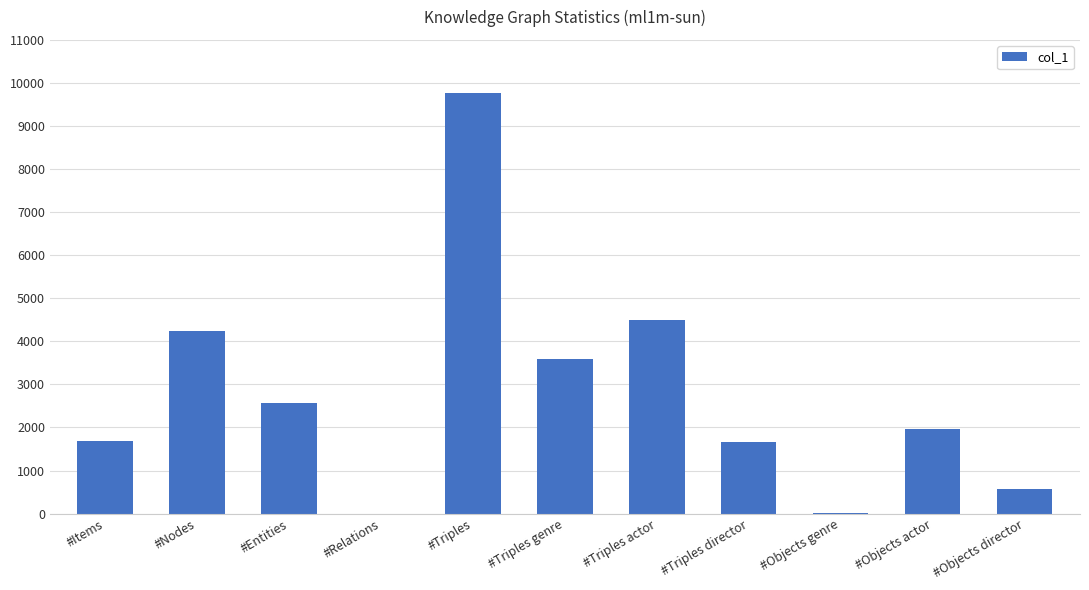

What is the ratio of the value at #Items to the value at #Objects actor?

0.8